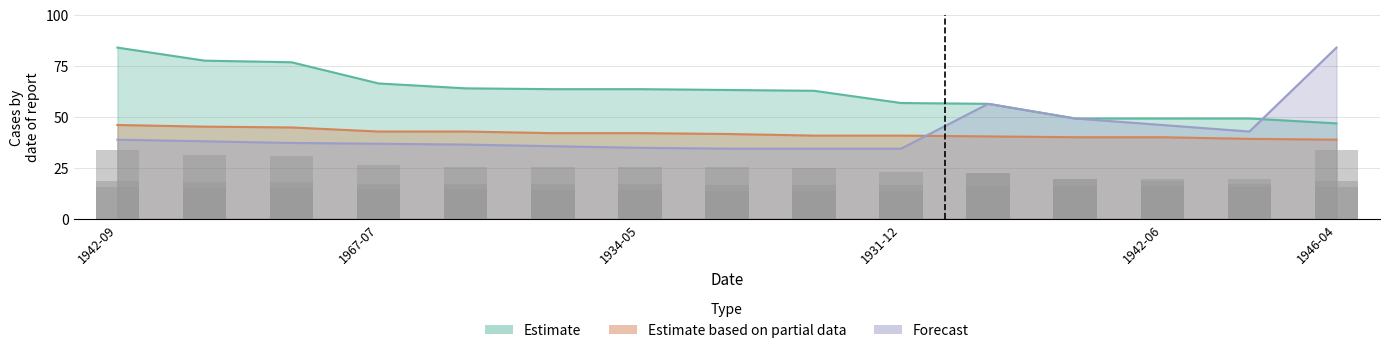

How many data points in Estimate based on partial data are above 41?

8